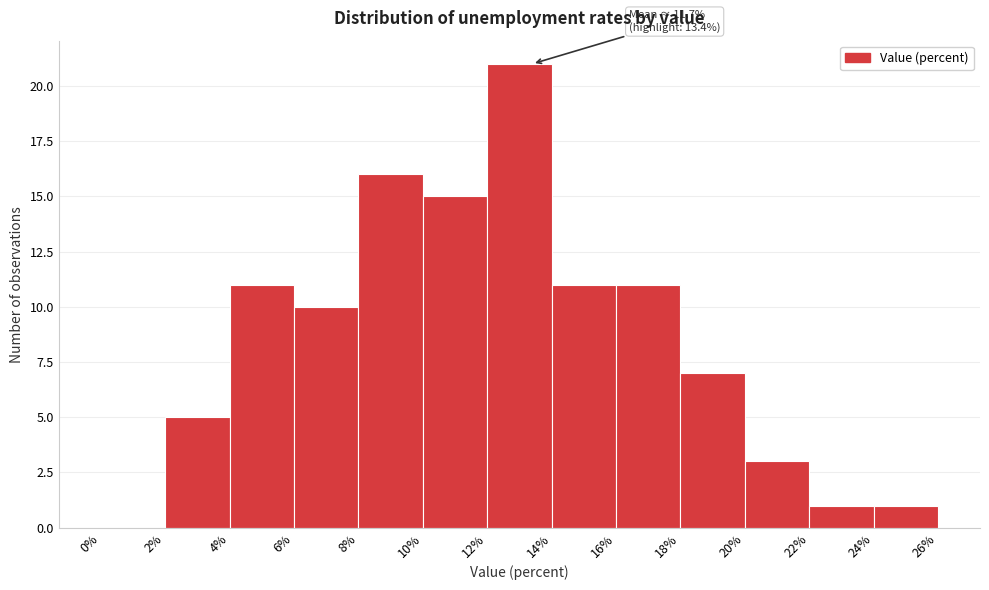

Which range on the x-axis has the tallest bar?

12% to 14%